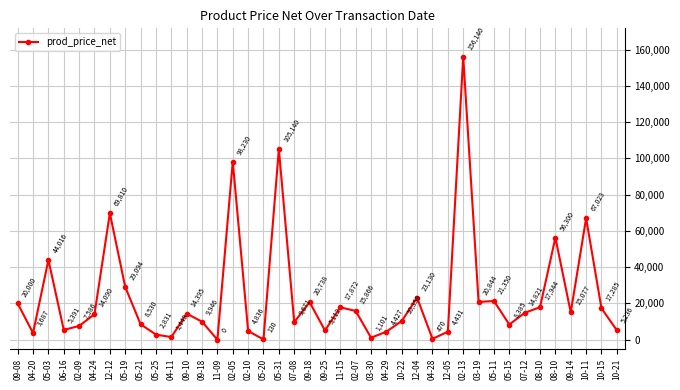

At which category does the data reach its first local valley?

04-20